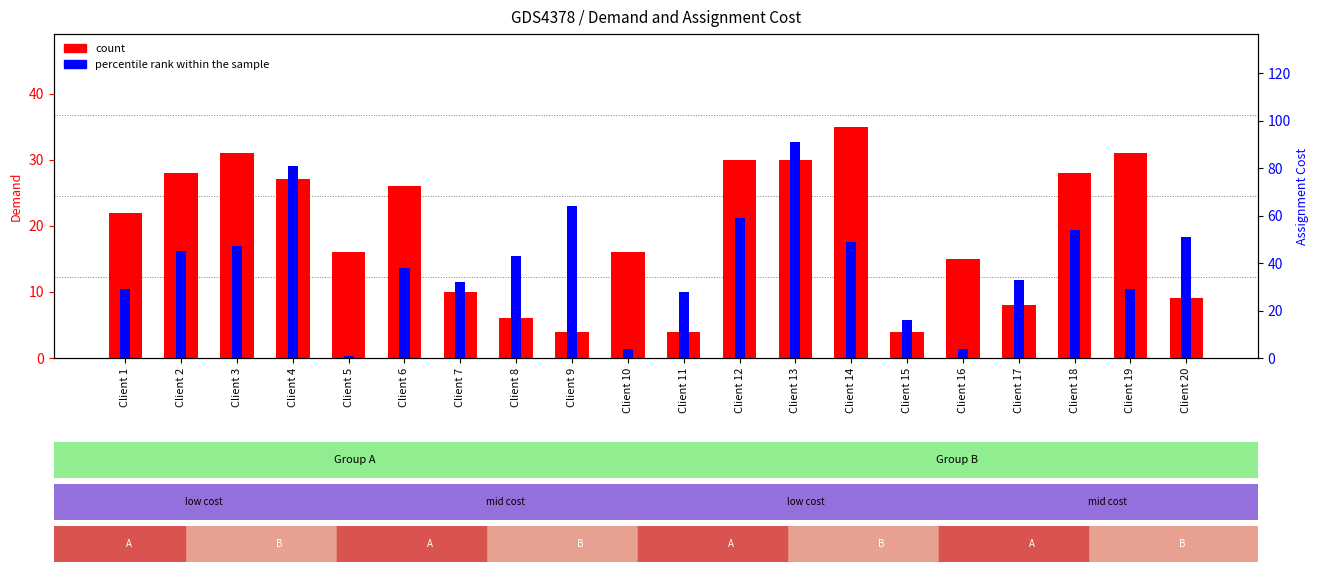

At which category is the sum across all series the highest?

Client 13